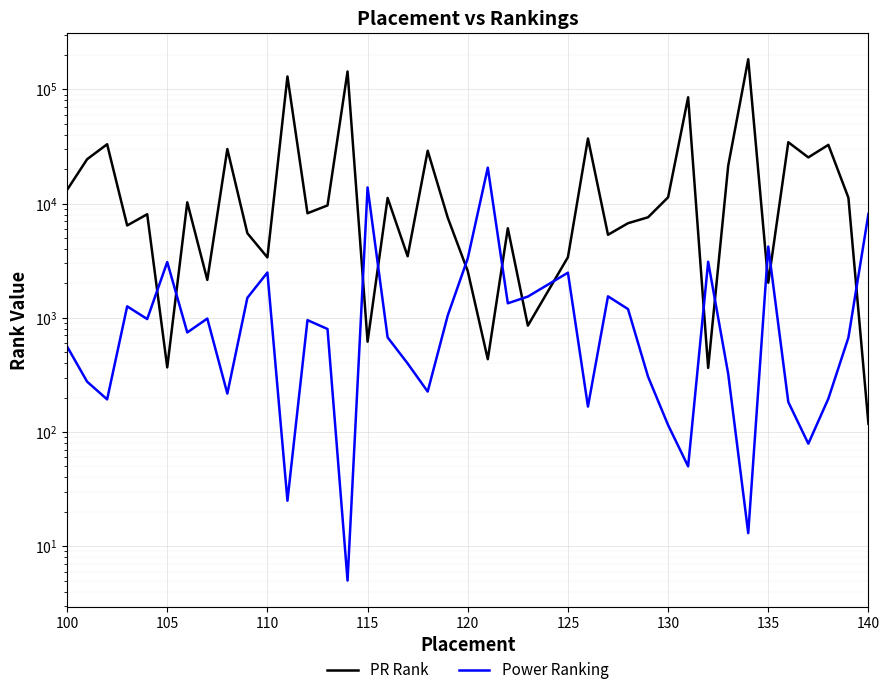

What is the value of the PR Rank point at the 8th from the left?

2147